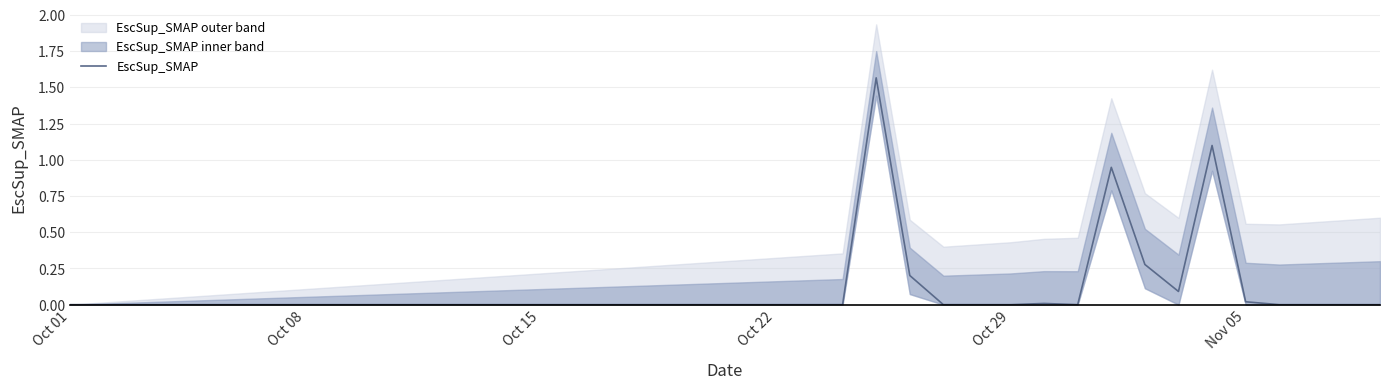

Reading left to right, transcribe all the data shown in this chart.

0.0	0.0	0.0	0.0	0.0	0.0	0.0	0.0	0.0	0.0	0.0	0.0	0.0	0.0	0.0	0.0	0.0	0.0	0.0	0.0	0.0	0.0	0.0	0.0	1.6	0.2	0.0	0.0	0.0	0.0	0.0	0.9	0.3	0.1	1.1	0.0	0.0	0.0	0.0	0.0